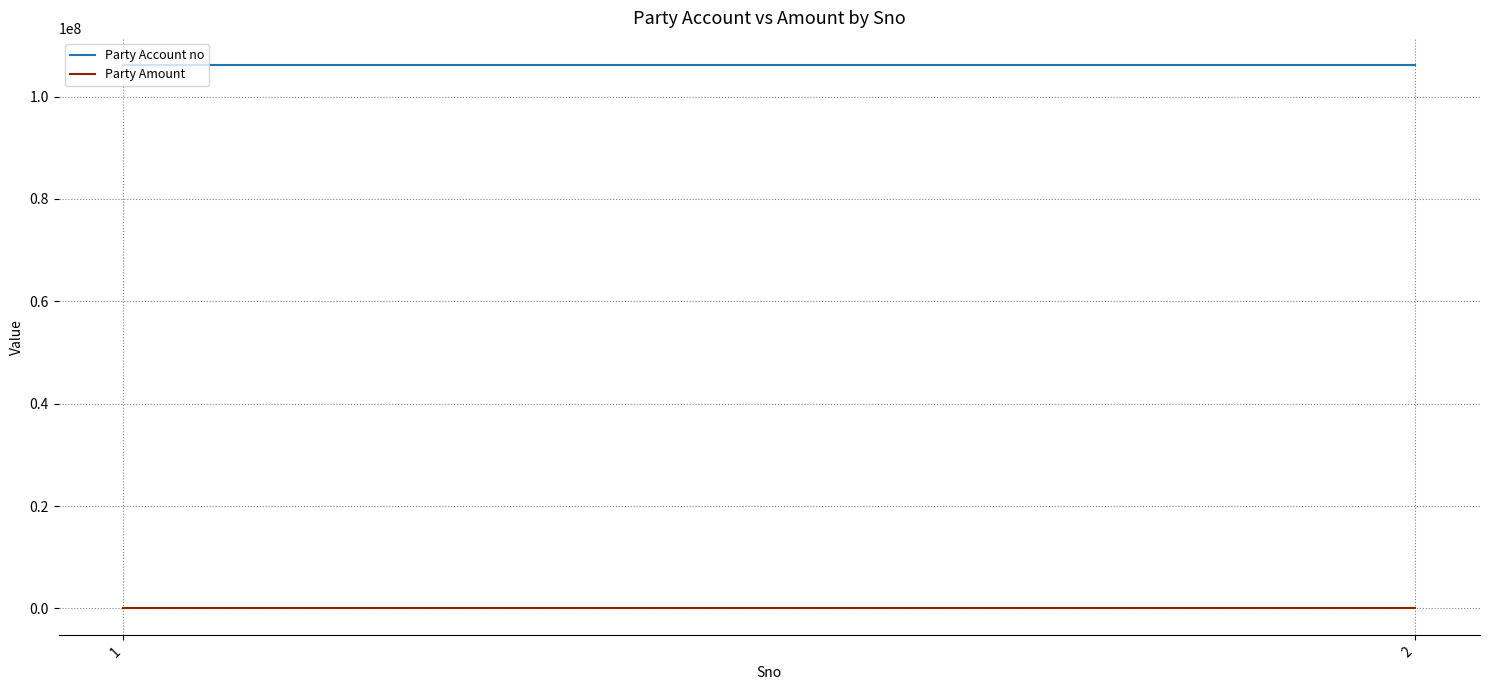

Is this an area chart (filled region under the line)?

No